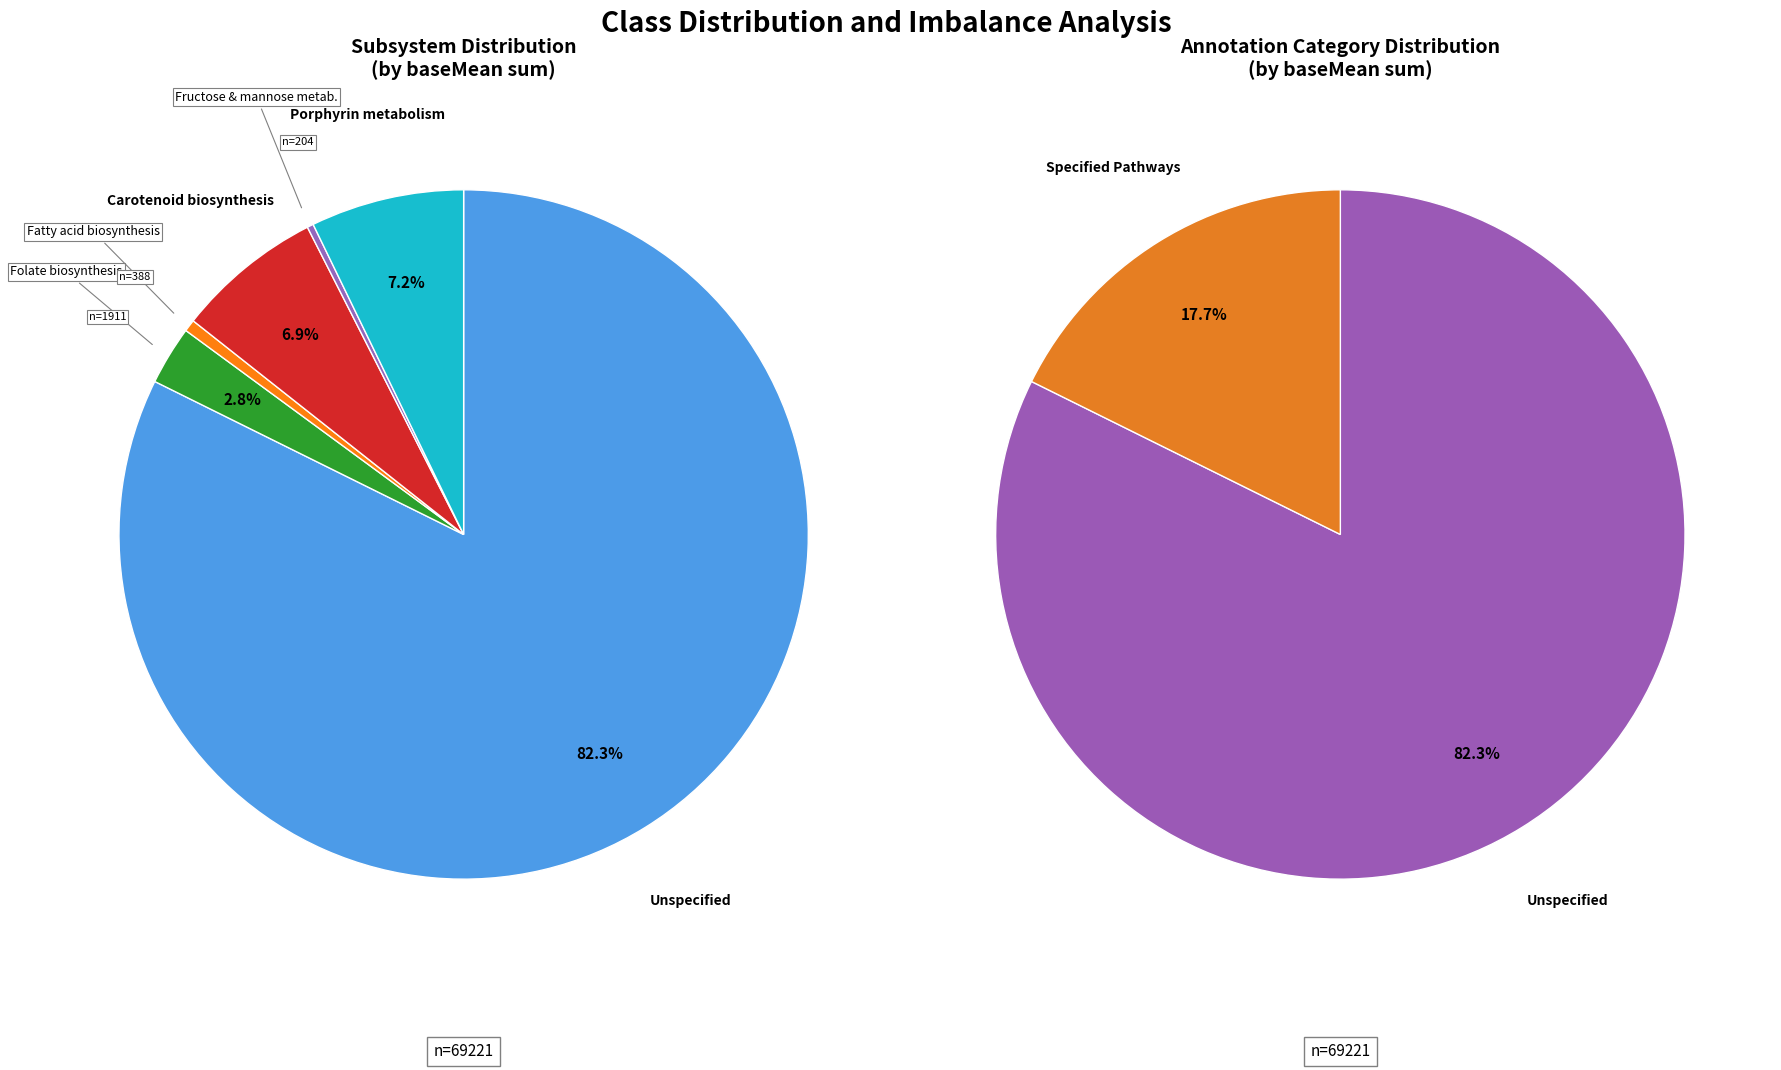

To the nearest percent, what is the average slice percentage?

17%